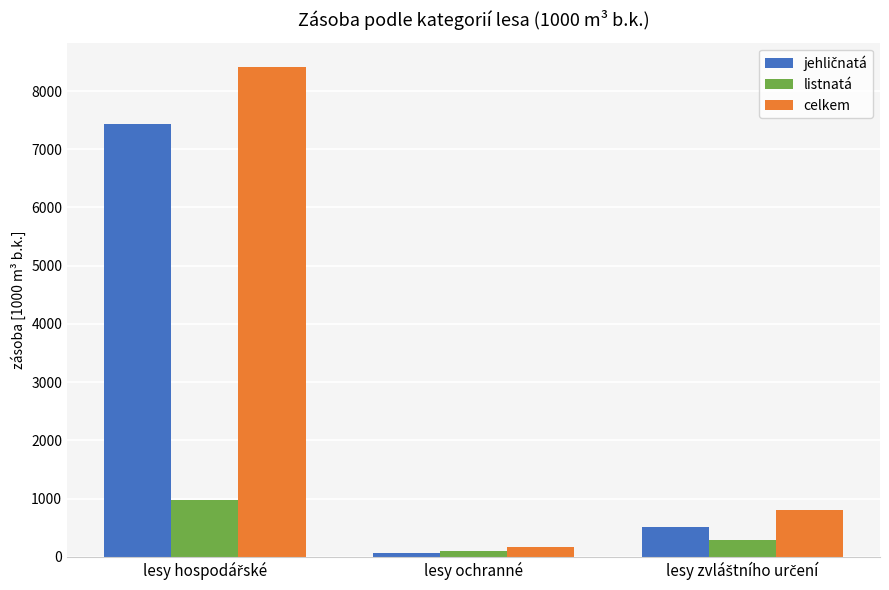

What is the difference between the second highest and minimum values in the celkem series?

649.9